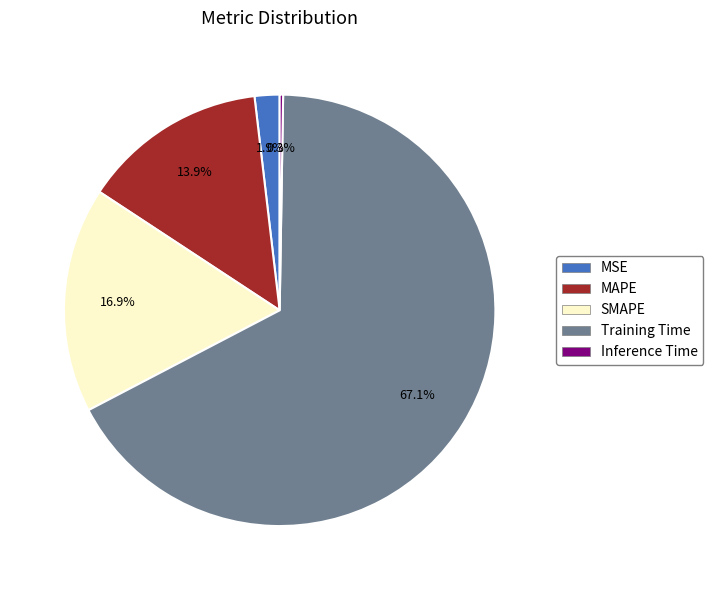

What is the majority slice?

Training Time